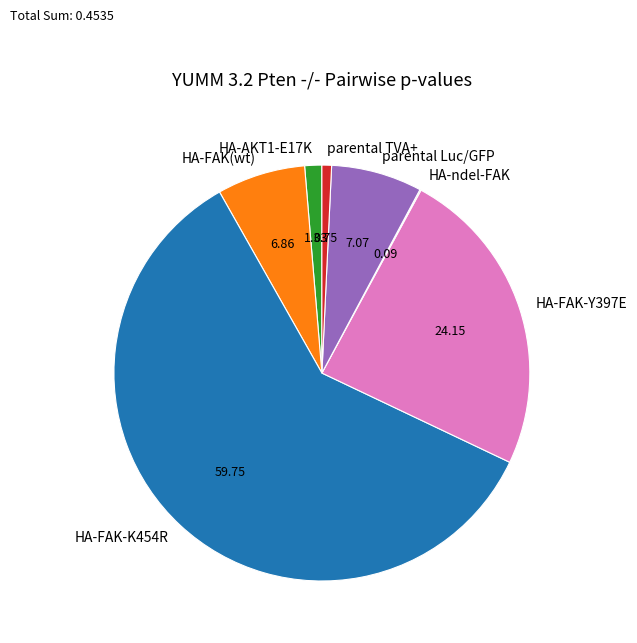

Combined, do HA-FAK(wt) and HA-FAK-K454R account for over 50%?

Yes